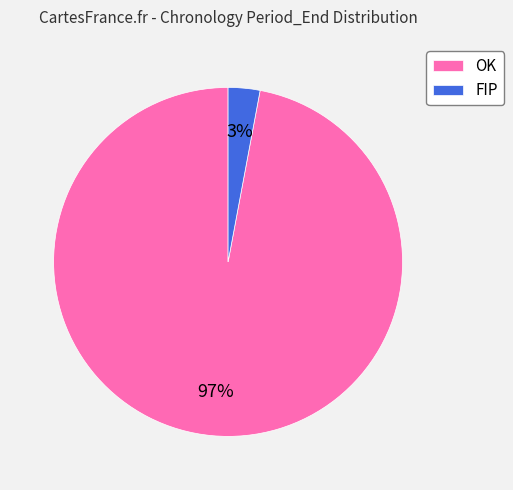

Is the sum of OK and FIP greater than half?

Yes